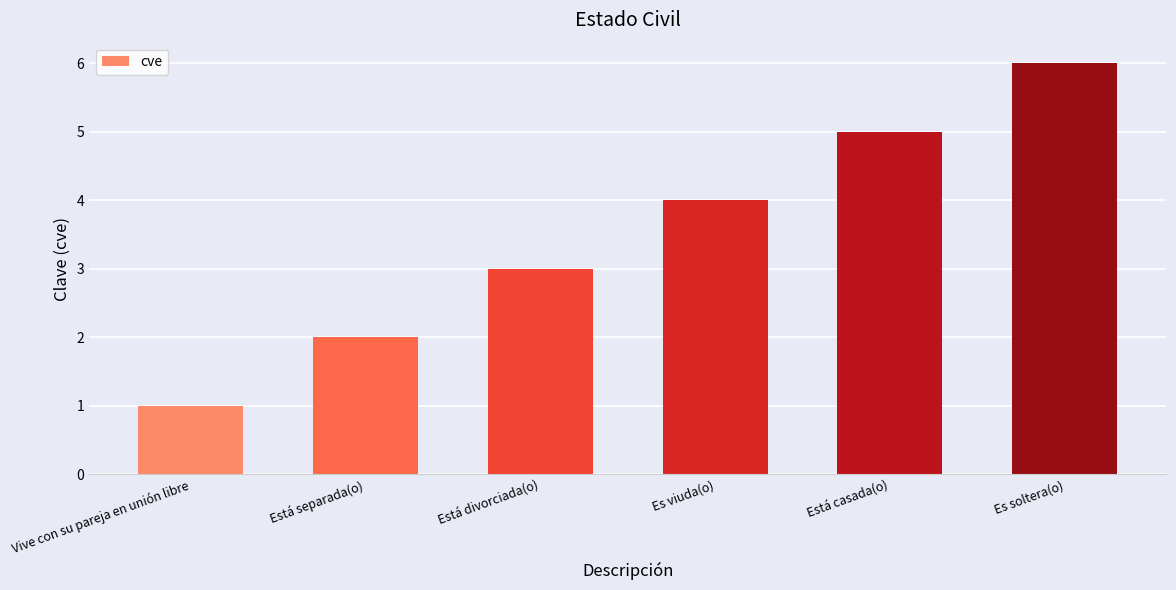

List the labels in order of value, largest first.

Es soltera(o), Está casada(o), Es viuda(o), Está divorciada(o), Está separada(o), Vive con su pareja en unión libre